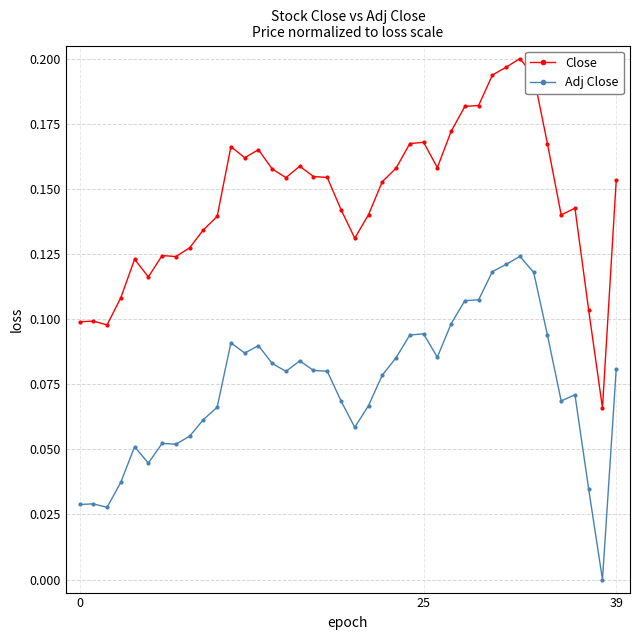

List the series in order of their overall mean, highest first.

Close, Adj Close